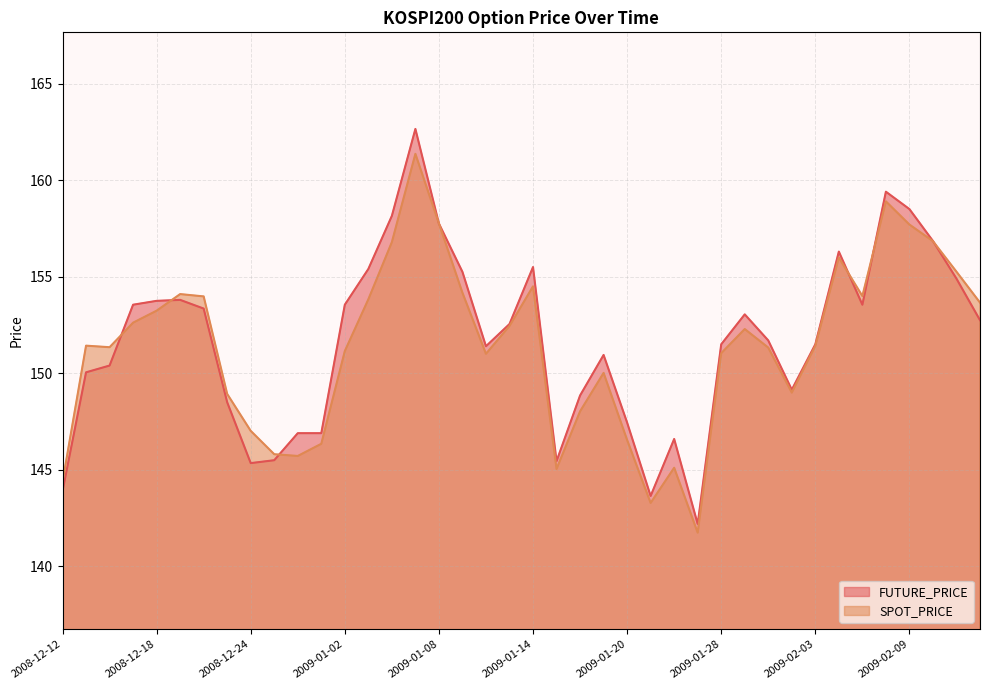

What is the approximate value of SPOT_PRICE at 2008-12-19?

154.1